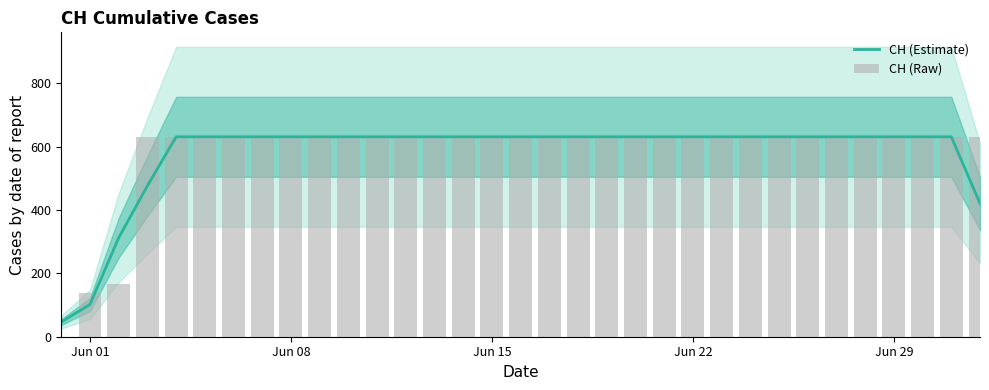

What is the maximum value for CH (Estimate)?

631.0